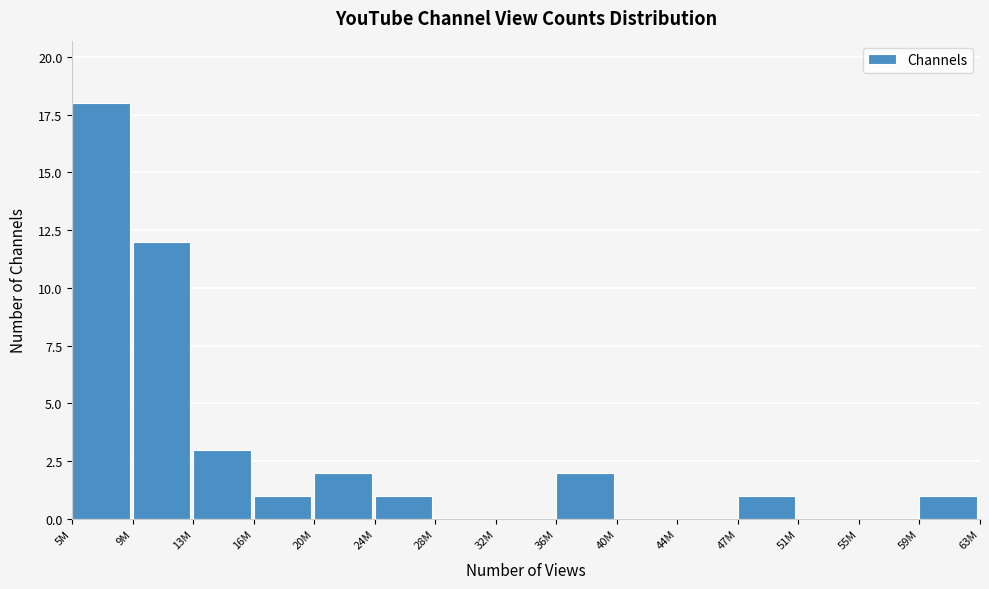

Reading left to right, extract all data points from this chart.

5M=18	9M=12	13M=3	16M=1	20M=2	24M=1	28M=0	32M=0	36M=2	40M=0	44M=0	47M=1	51M=0	55M=0	59M=1